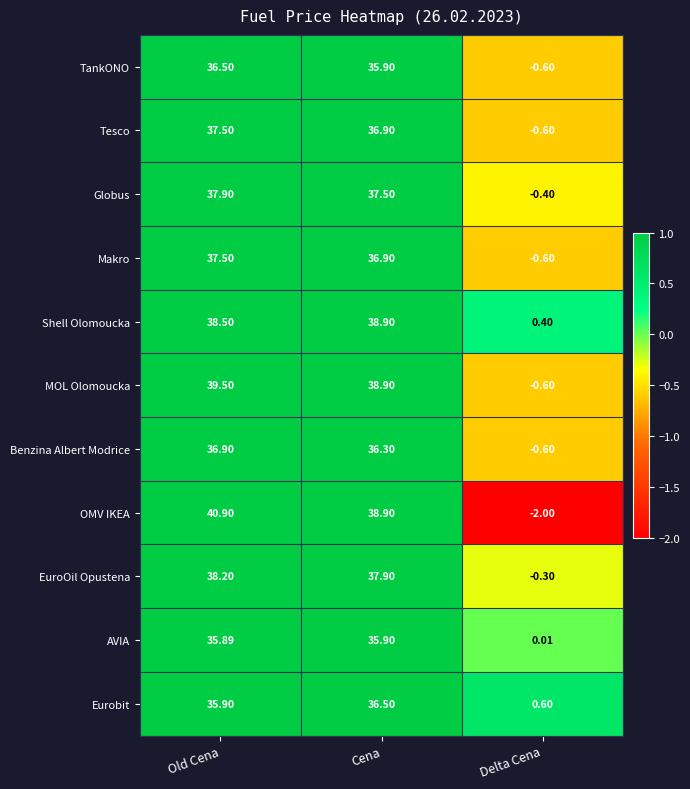

What is the spread (max minus min) of values at Delta Cena?

2.6